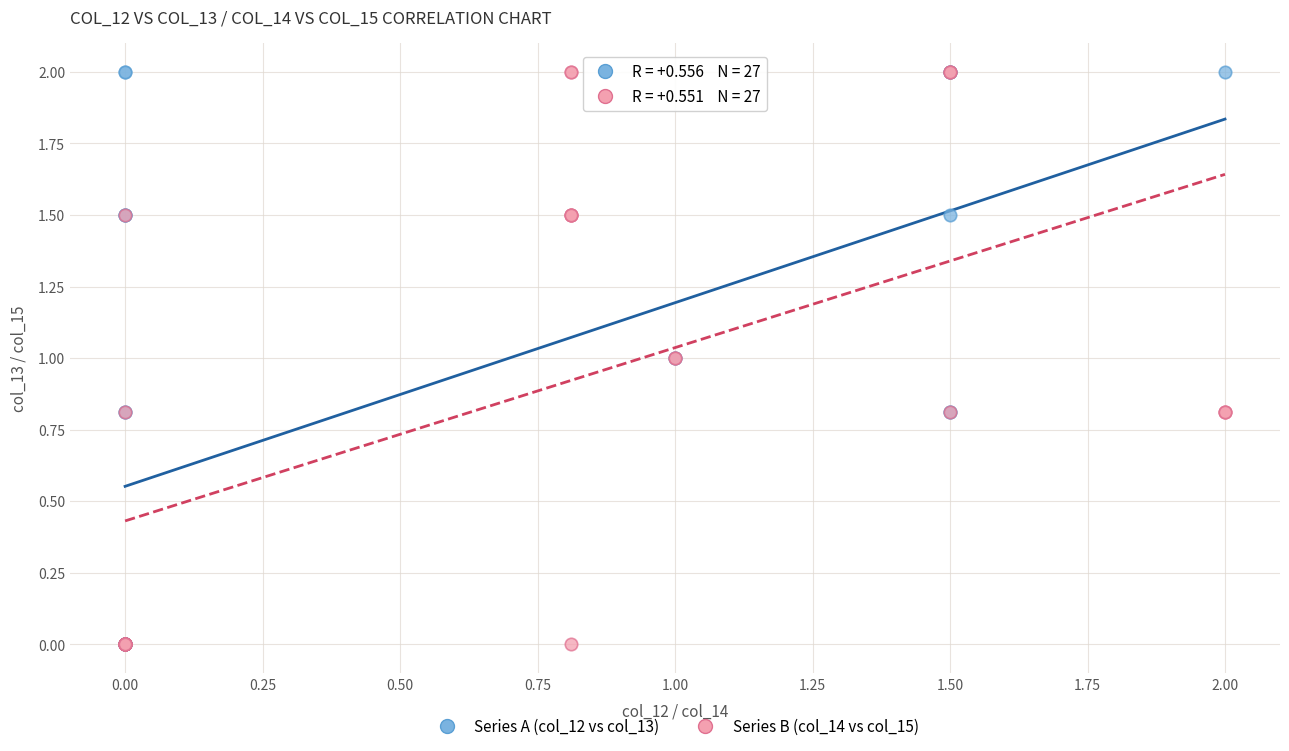

What are all the series names shown in the legend?

Series A (col_12 vs col_13), Series B (col_14 vs col_15)